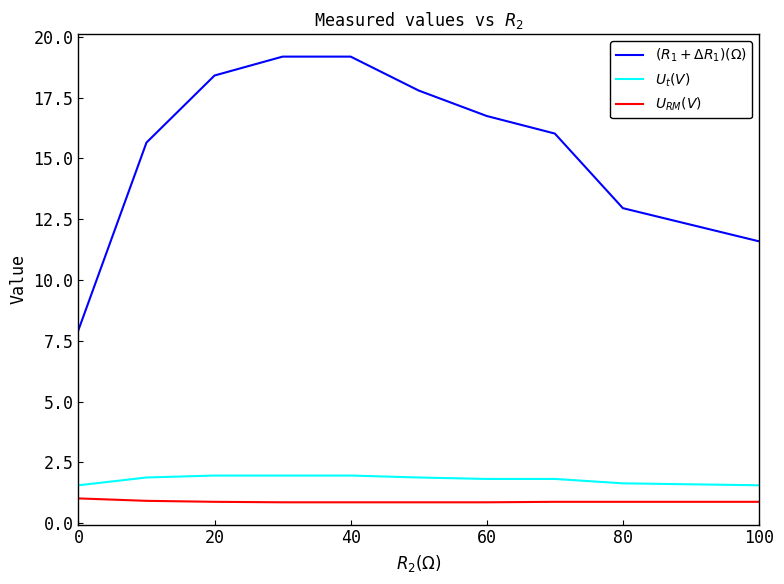

True or false: $U_{RM}(V)$ and $U_t(V)$ intersect in this chart.

False